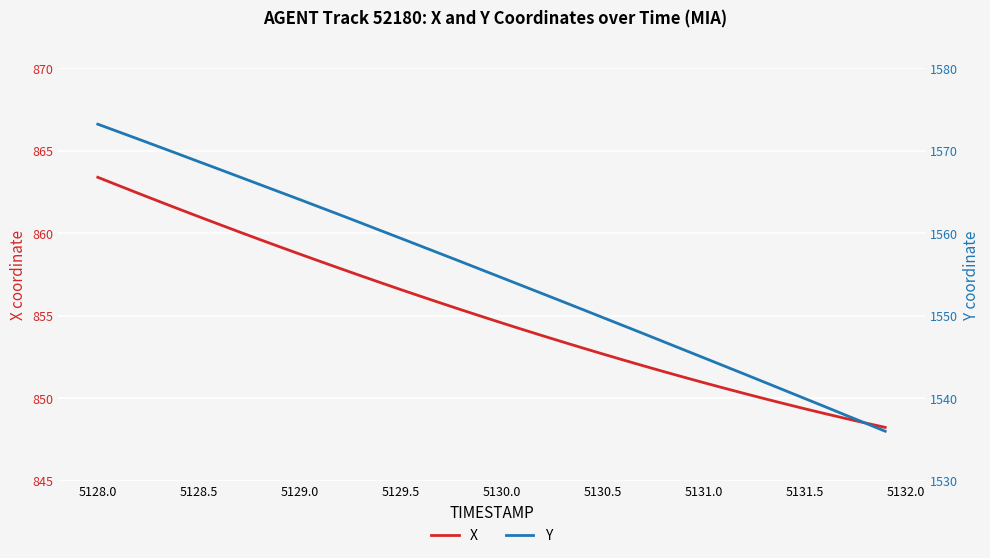

Is it true that X equals 861.0 at 5128.5?

True